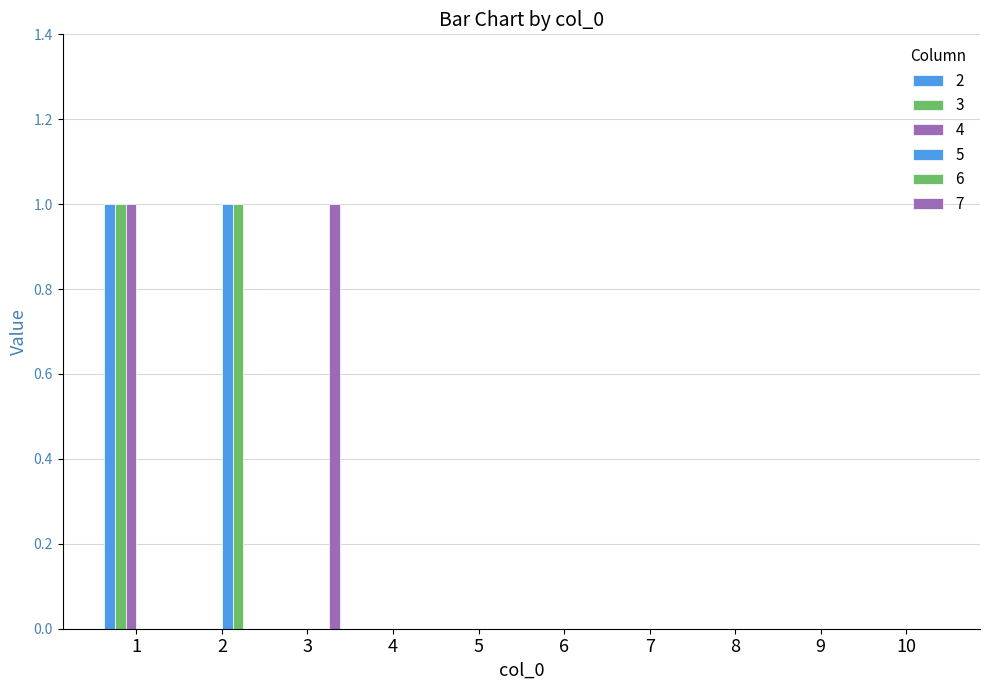

Reading left to right, transcribe all the data shown in this chart.

2: 1	0	0	0	0	0	0	0	0	0
3: 1	0	0	0	0	0	0	0	0	0
4: 1	0	0	0	0	0	0	0	0	0
5: 0	1	0	0	0	0	0	0	0	0
6: 0	1	0	0	0	0	0	0	0	0
7: 0	0	1	0	0	0	0	0	0	0